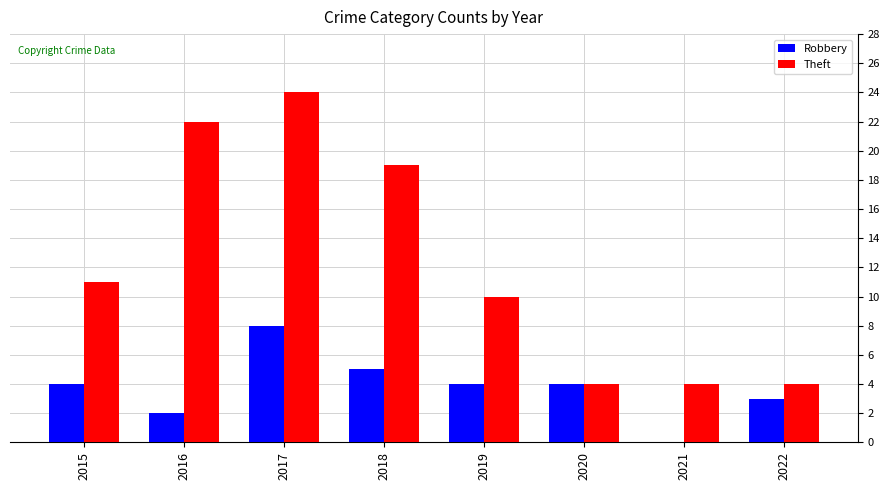

Count the Robbery values in the range 3 to 5.

5